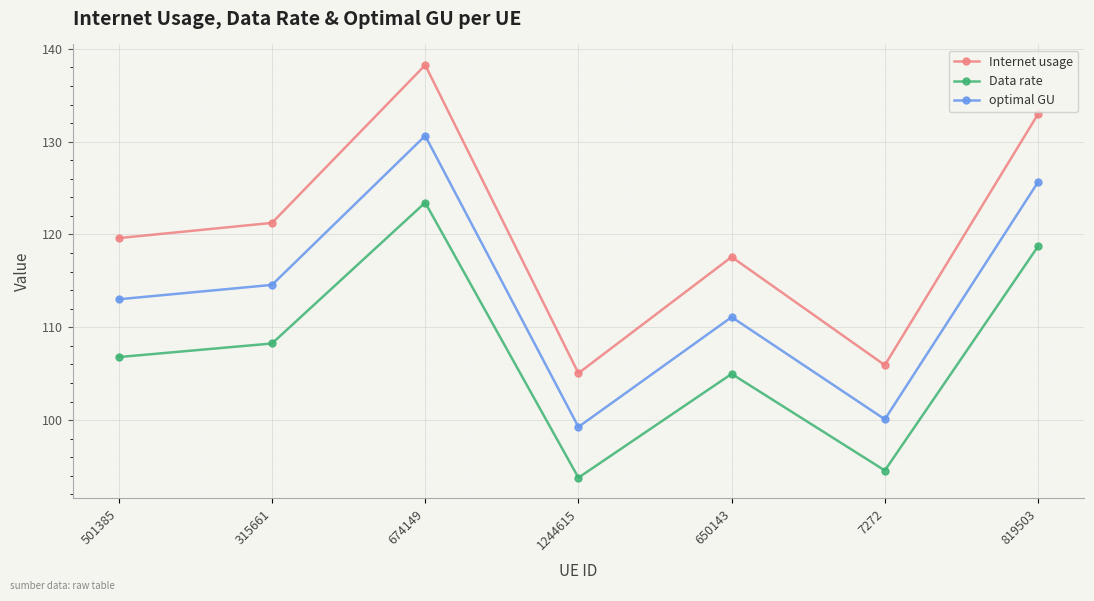

What is the difference between the maximum and second lowest values in the Data rate series?

28.9